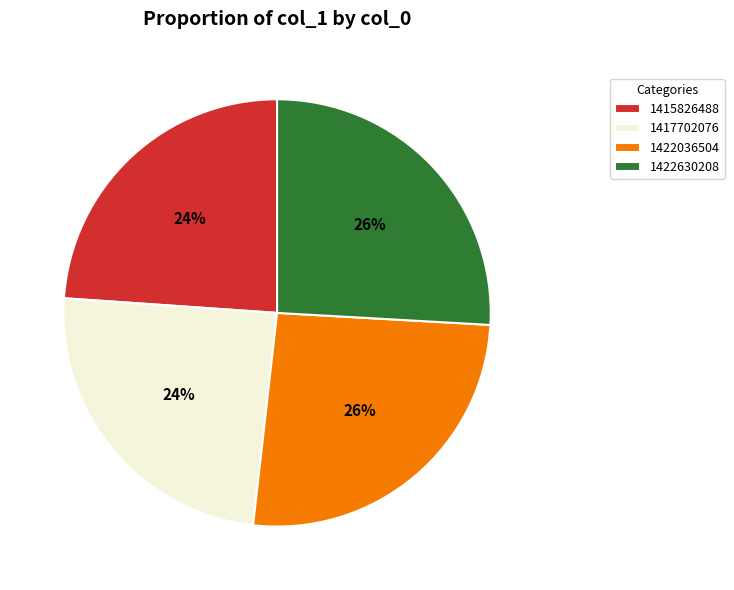

To the nearest percent, what is the difference between the largest and smallest slice percentages?

2%